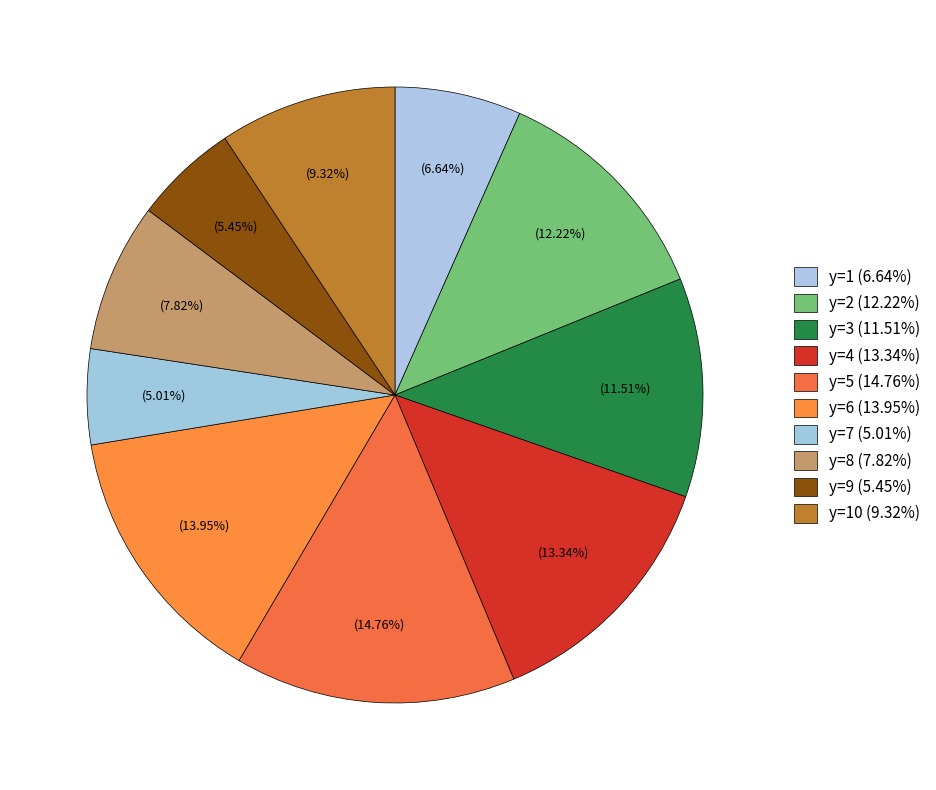

How many segments does this pie chart have?

10